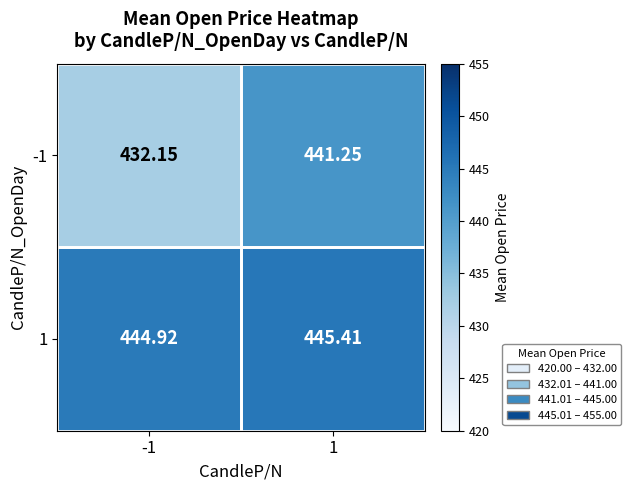

Is the value of -1 at -1 greater than the value of 1 at 1?

No